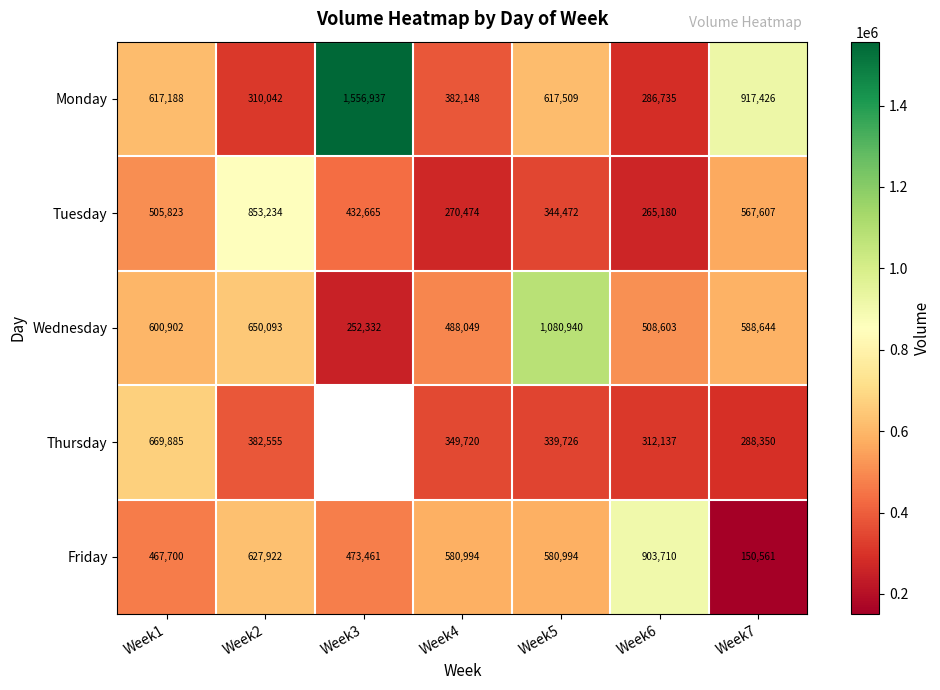

Is the value of Thursday at Week1 greater than the value of Monday at Week5?

Yes